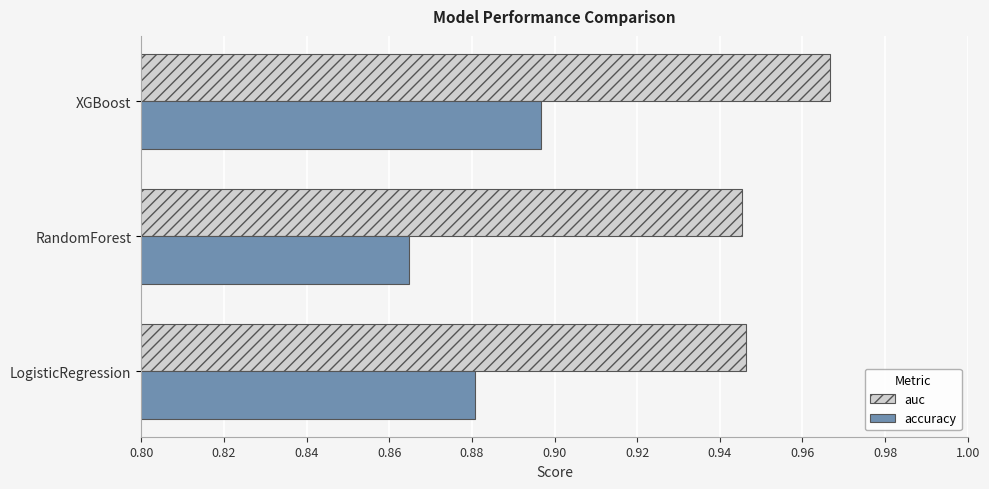

How many accuracy values are between 0 and 1?

3